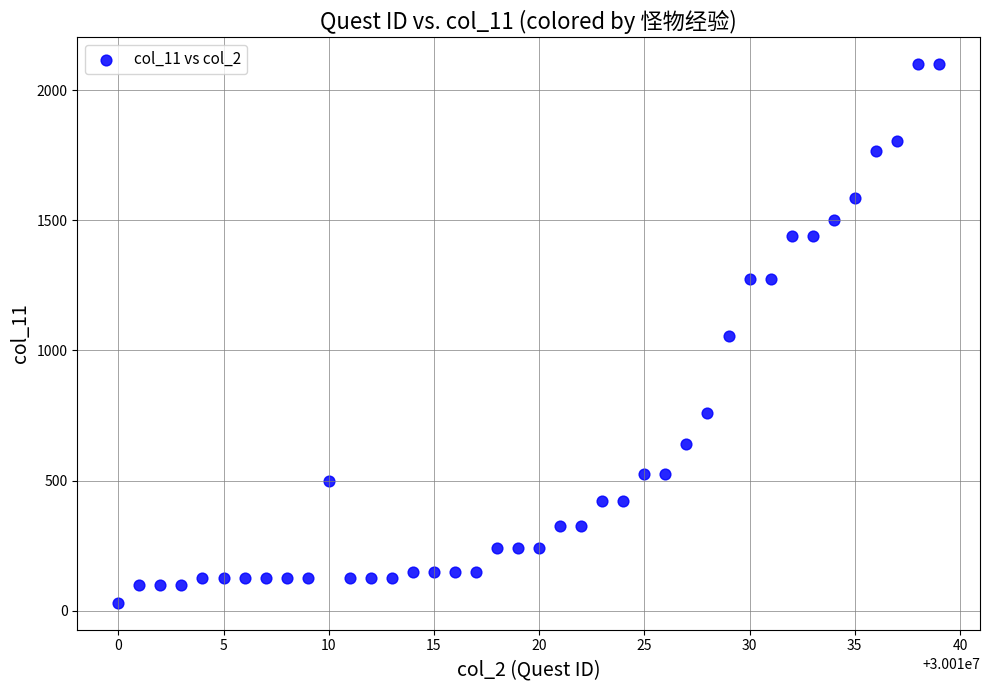

What is the range of X values (max minus min)?

39